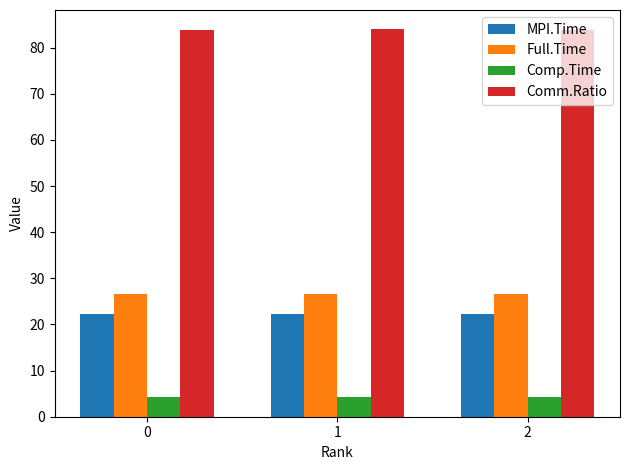

Rank the series by their maximum value, from highest to lowest.

Comm.Ratio, Full.Time, MPI.Time, Comp.Time